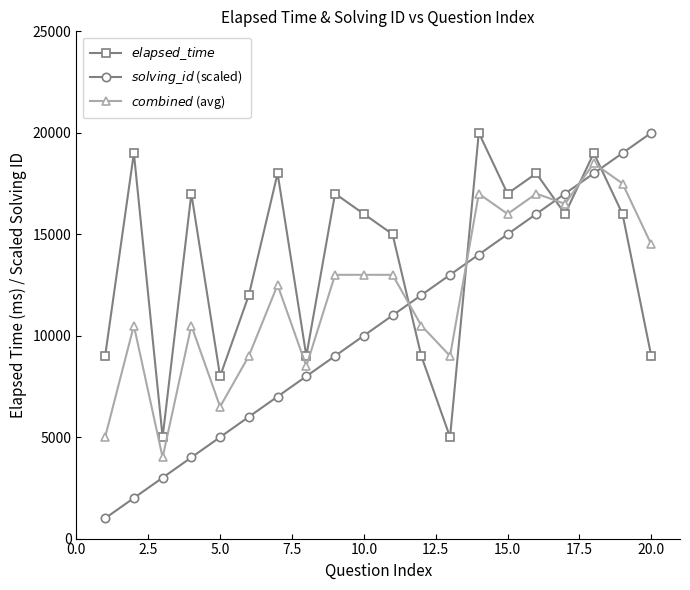

Reading left to right, transcribe all the data shown in this chart.

$elapsed\_time$: 9000	19000	5000	17000	8000	12000	18000	9000	17000	16000	15000	9000	5000	20000	17000	18000	16000	19000	16000	9000
$solving\_id$ (scaled): 1000	2000	3000	4000	5000	6000	7000	8000	9000	10000	11000	12000	13000	14000	15000	16000	17000	18000	19000	20000
$combined$ (avg): 5000	10500	4000	10500	6500	9000	12500	8500	13000	13000	13000	10500	9000	17000	16000	17000	16500	18500	17500	14500